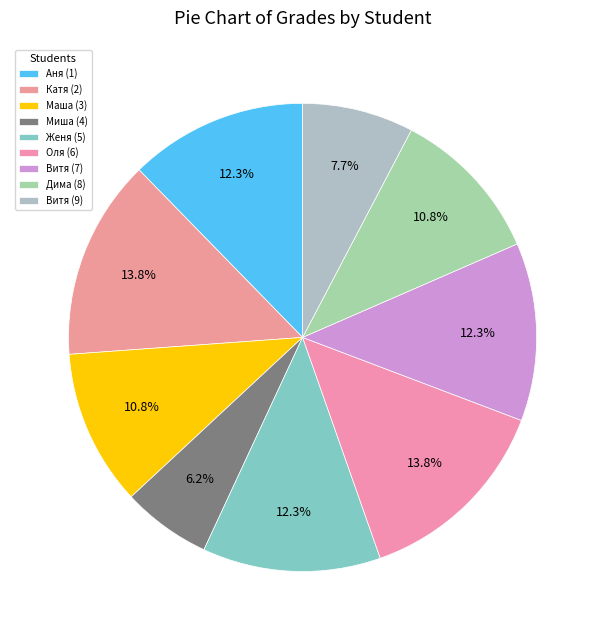

How many segments does this pie chart have?

9